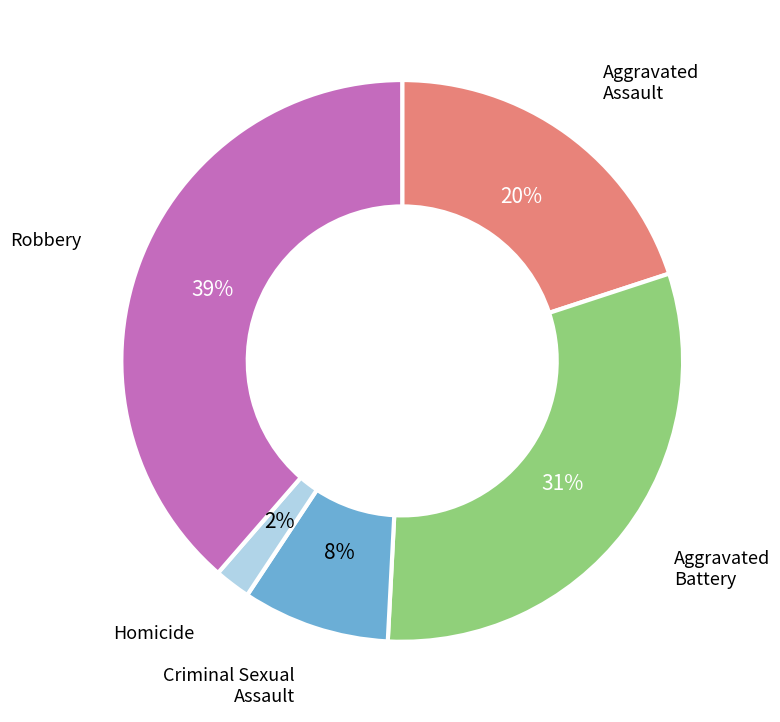

Which category has the biggest portion of the pie?

Robbery